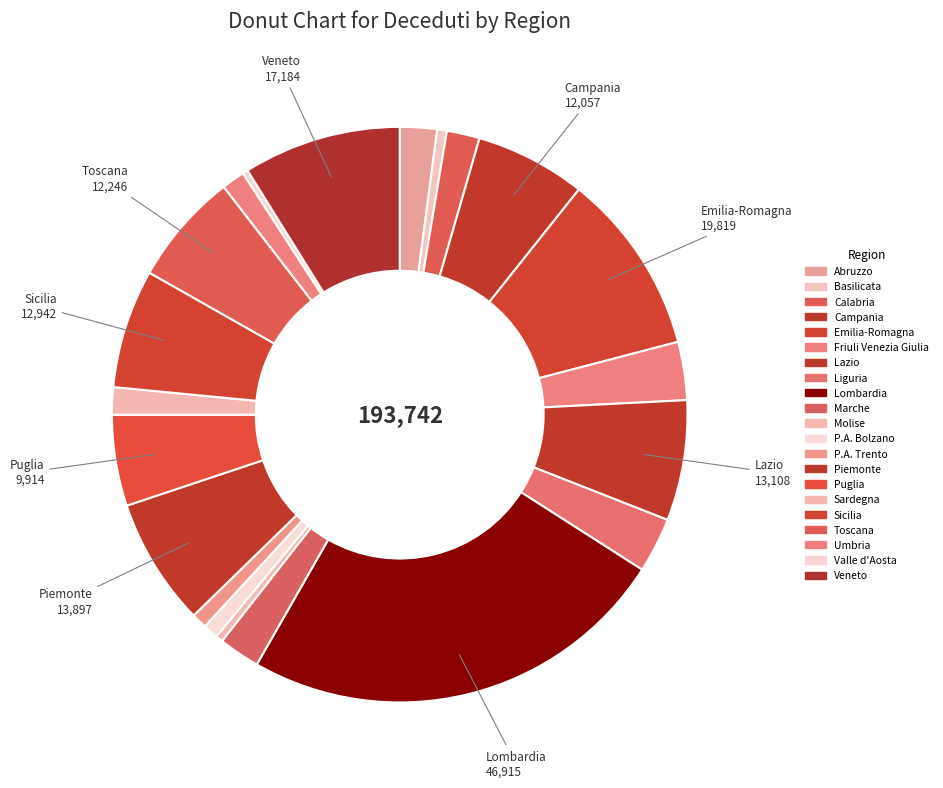

Is it true that Emilia-Romagna is 17% of the pie?

False